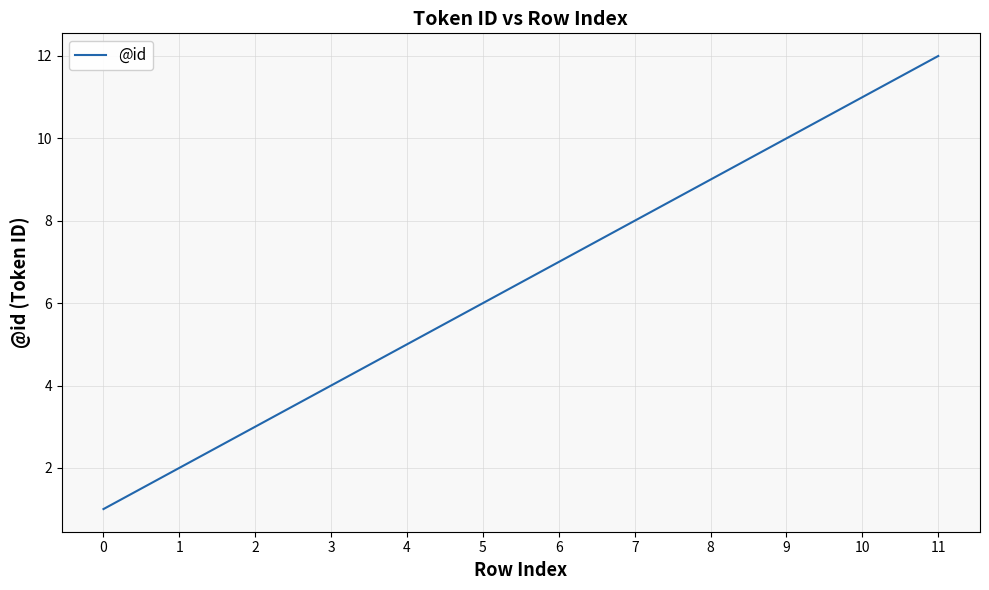

What is the maximum value shown in the chart?

12